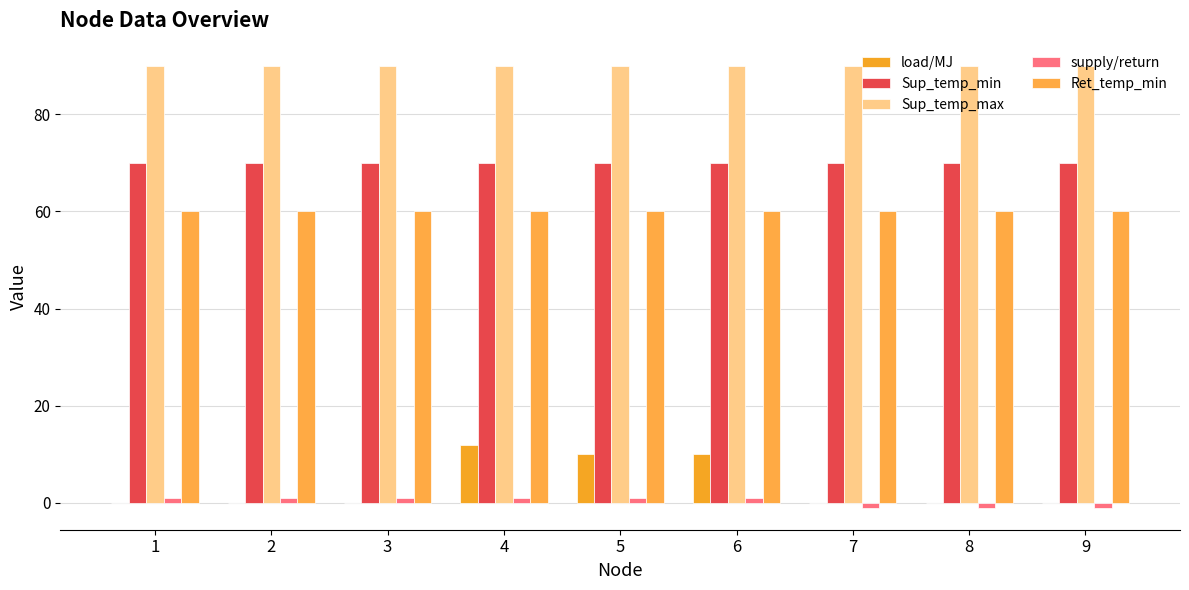

Rank the series at 7 from lowest to highest value.

supply/return, load/MJ, Ret_temp_min, Sup_temp_min, Sup_temp_max